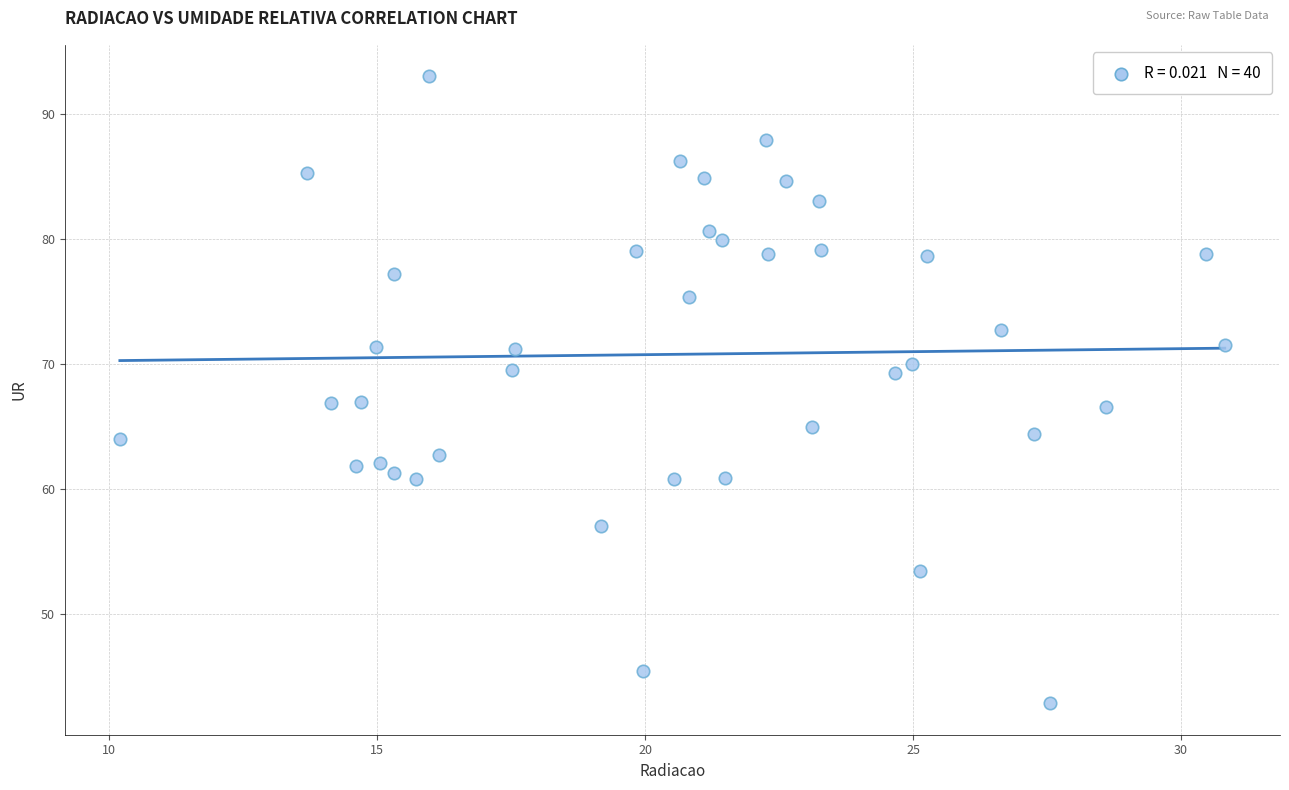

What is the range of Y values (max minus min)?

50.1